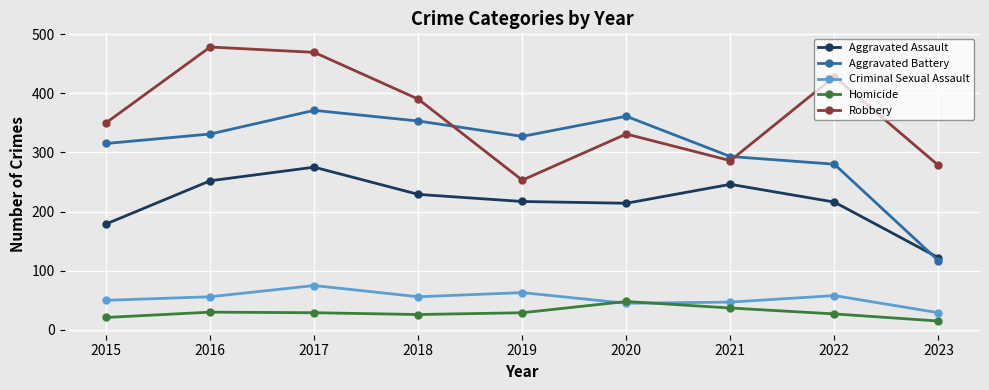

The value of Aggravated Battery at 2019 is 327. True or false?

True